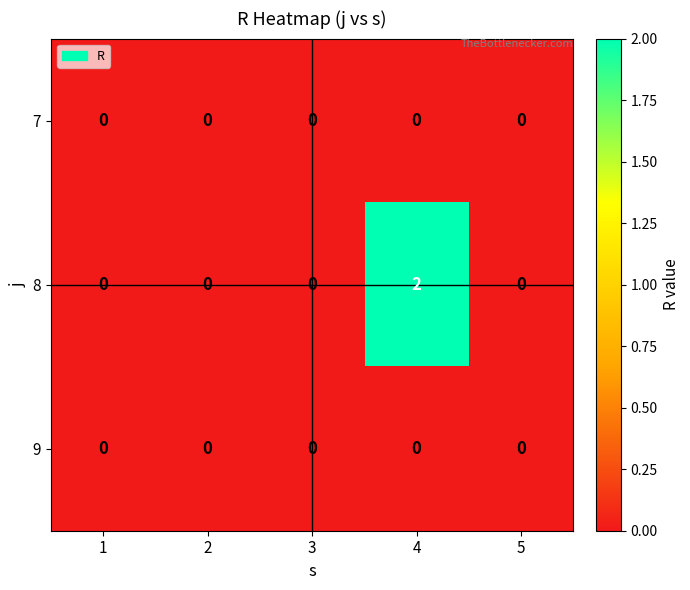

Which series has the widest spread of values?

8